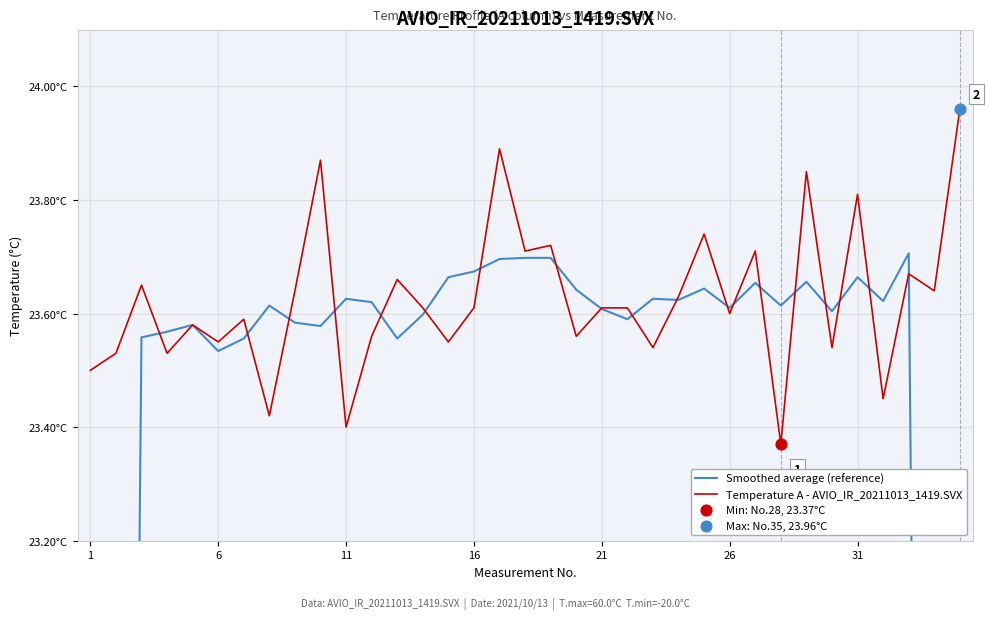

Which series has the widest spread of Y values?

Smoothed average (reference)